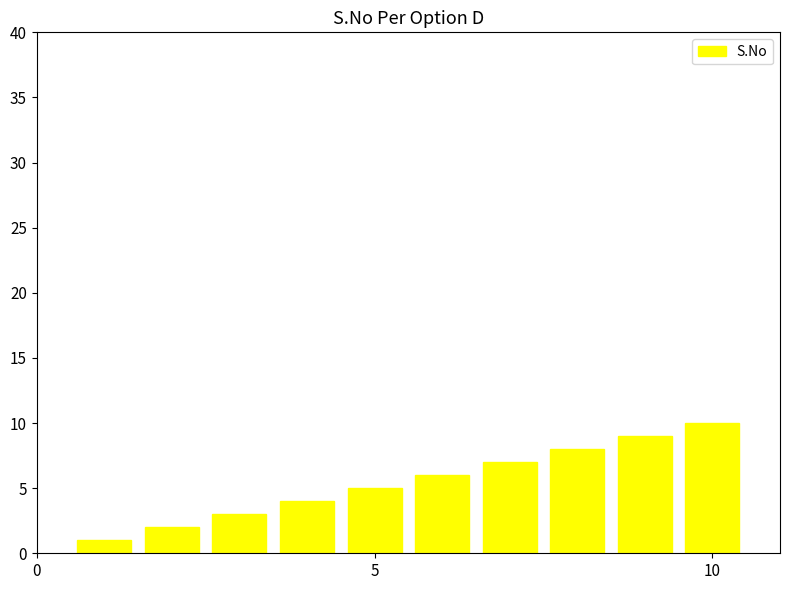

What is the value of the 6th bar from the left?

6